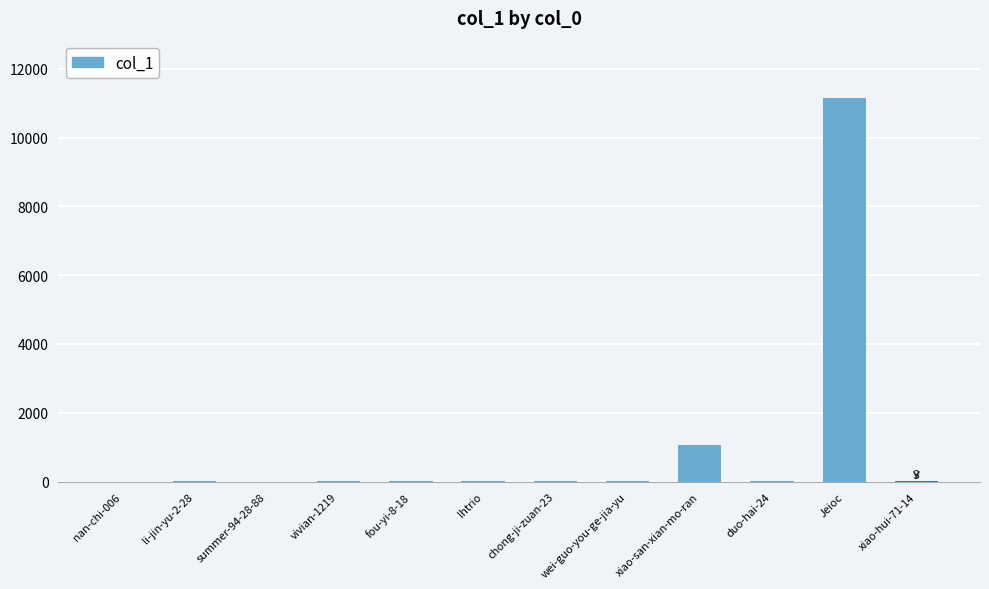

Are the bars horizontal?

No